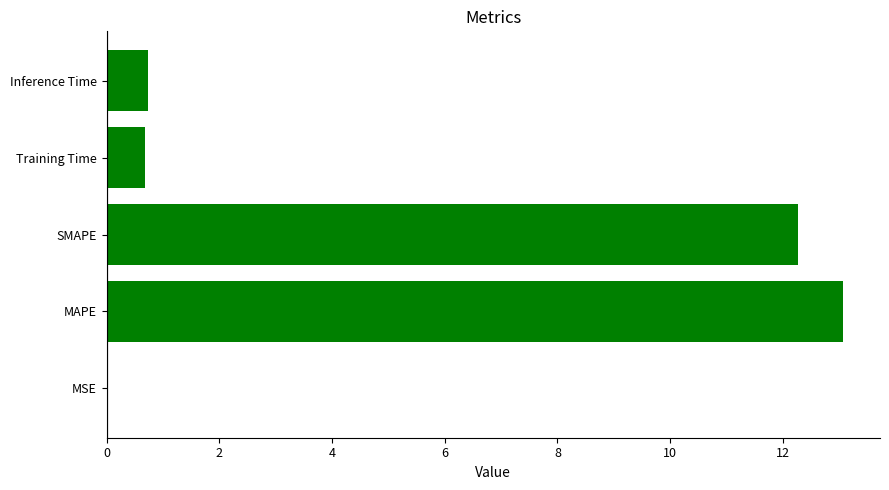

What is the maximum value shown in the chart?

13.1